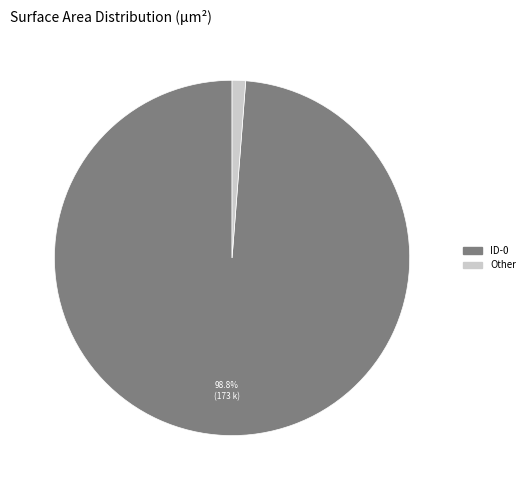

How many segments does this pie chart have?

2